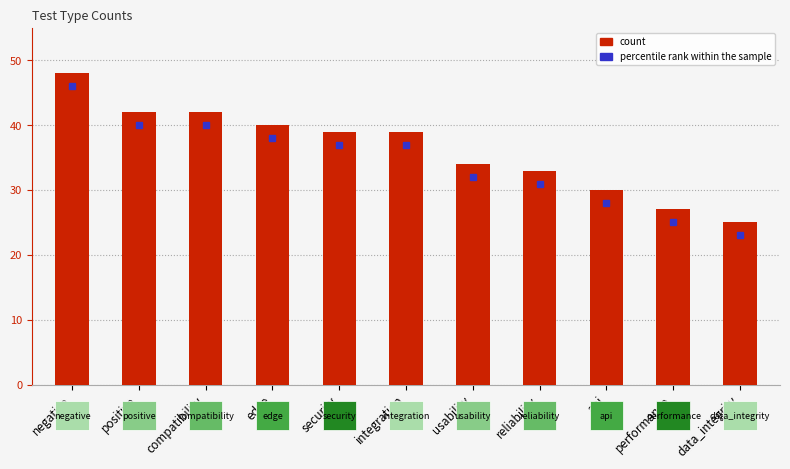

Reading left to right, extract all data points from this chart.

48	42	42	40	39	39	34	33	30	27	25